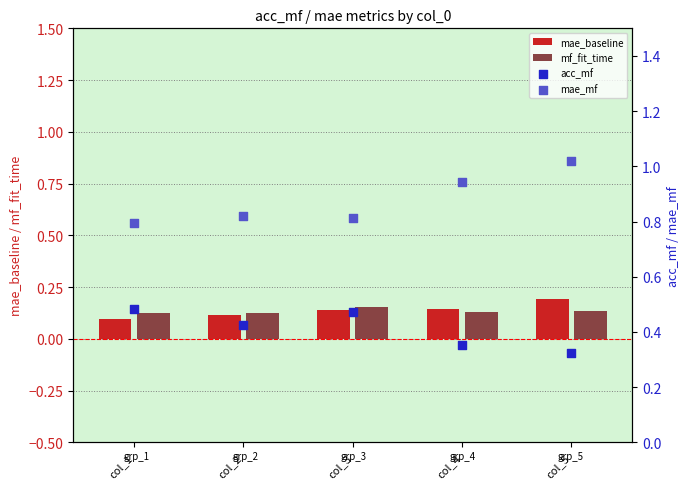

At which category is the sum across all series the highest?

col_5